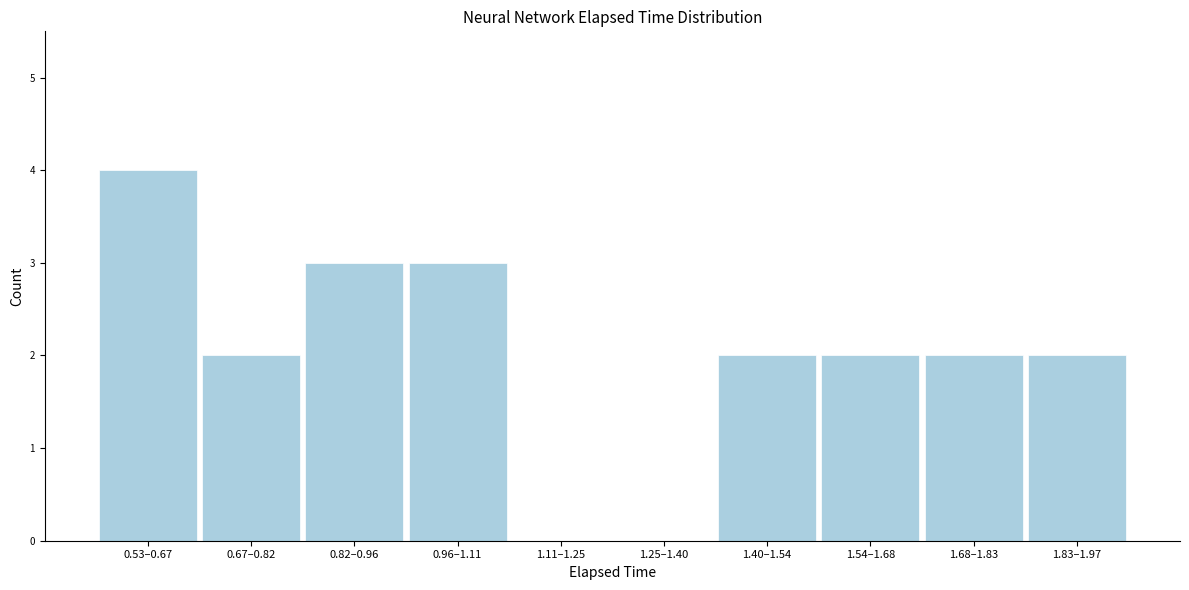

Reading right to left, extract all data points from this chart.

1.83–1.97=2	1.68–1.83=2	1.54–1.68=2	1.40–1.54=2	1.25–1.40=0	1.11–1.25=0	0.96–1.11=3	0.82–0.96=3	0.67–0.82=2	0.53–0.67=4